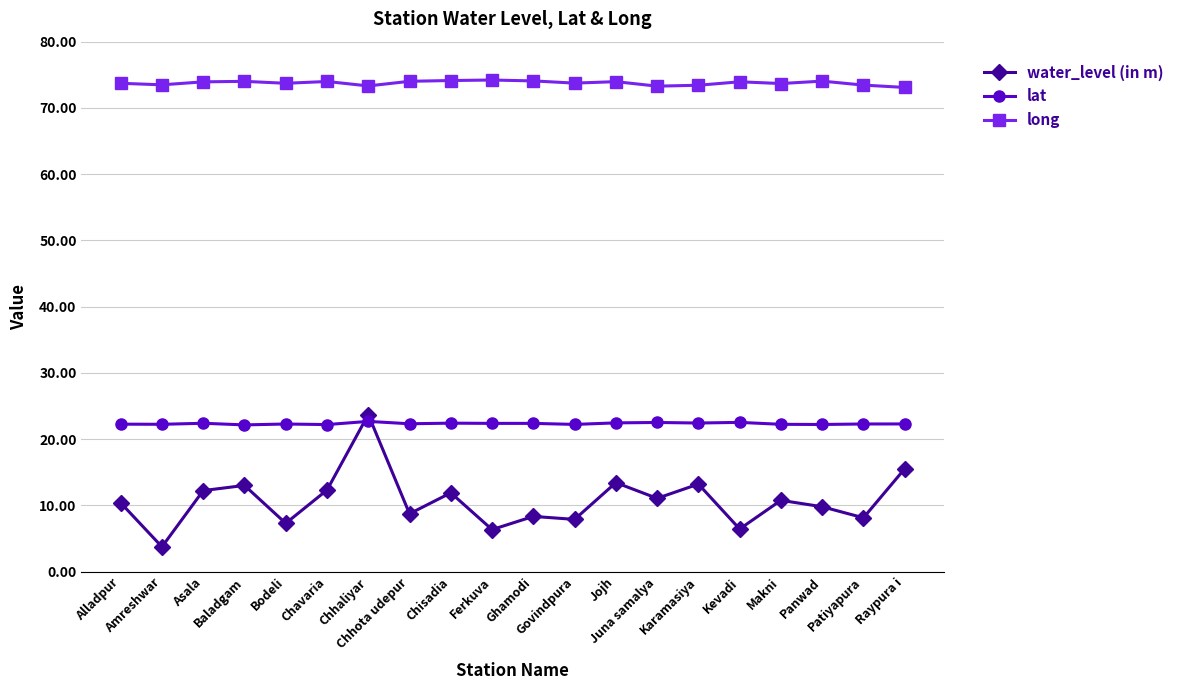

Rank the series by their average value, from lowest to highest.

water_level (in m), lat, long